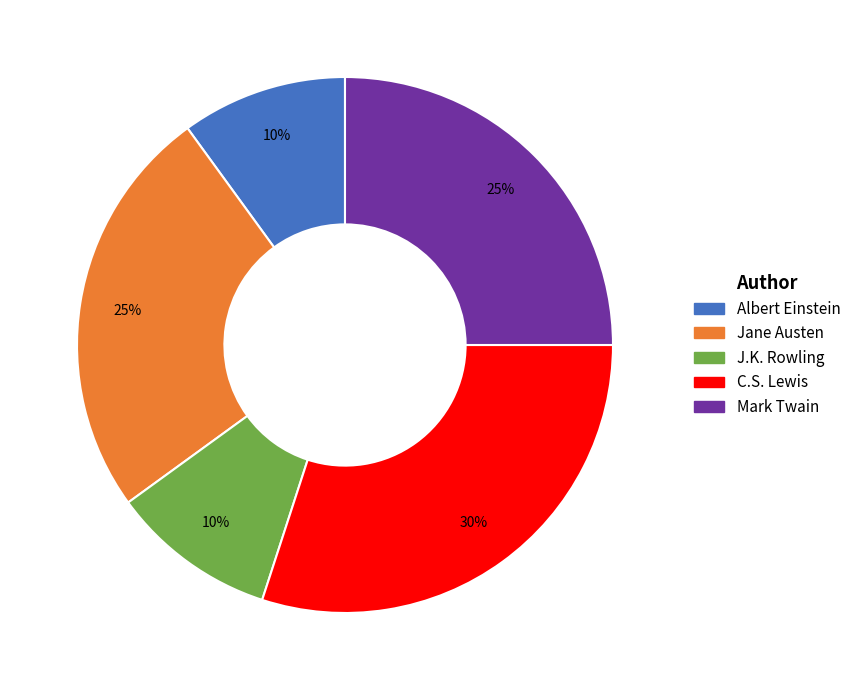

To the nearest percent, what is the combined percentage of J.K. Rowling and Albert Einstein?

20%